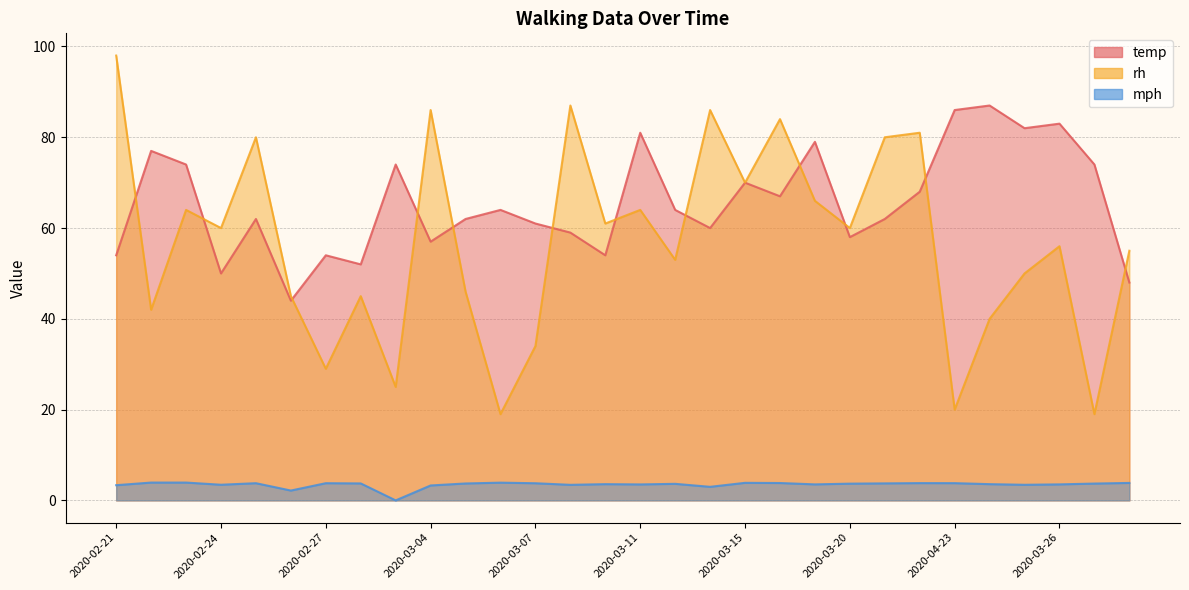

True or false: rh and mph cross at least once.

False